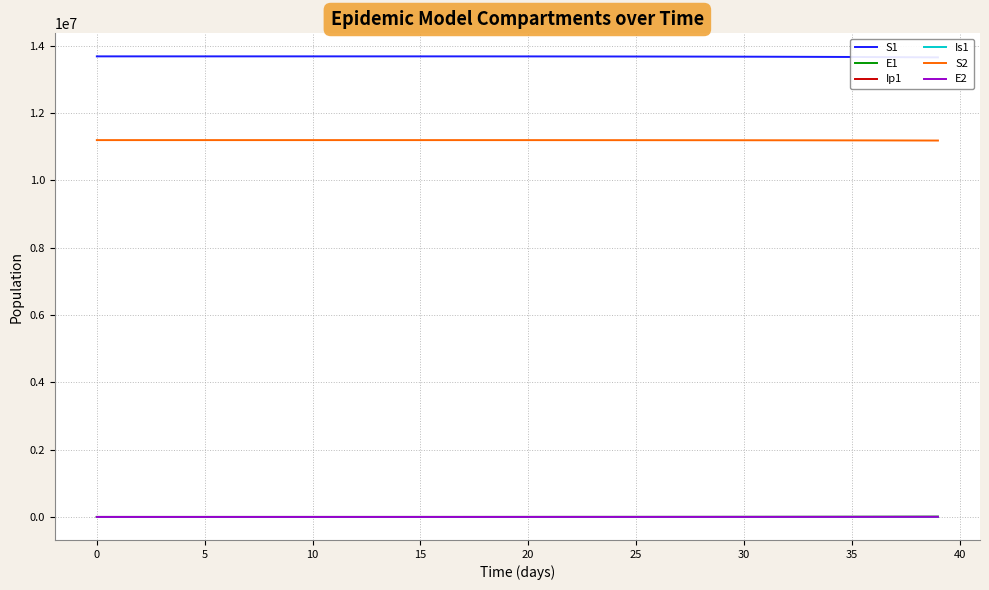

True or false: S1 has a value of 13678202.7 at 15.

True